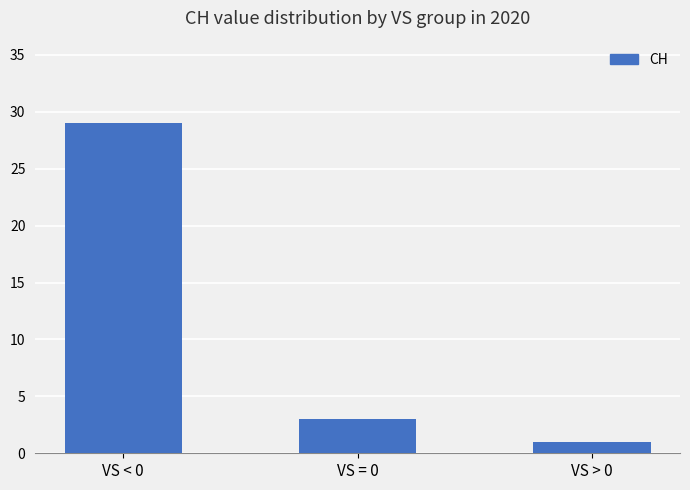

What value does the data have at VS = 0?

3